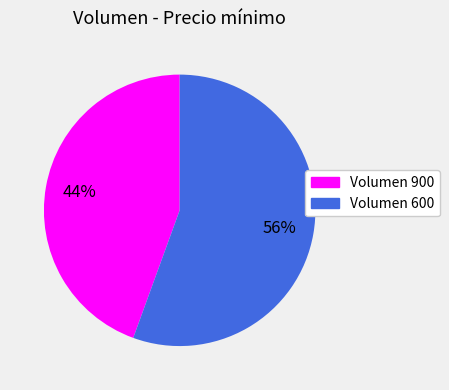

To the nearest percent, what portion does Volumen 900 represent?

44%